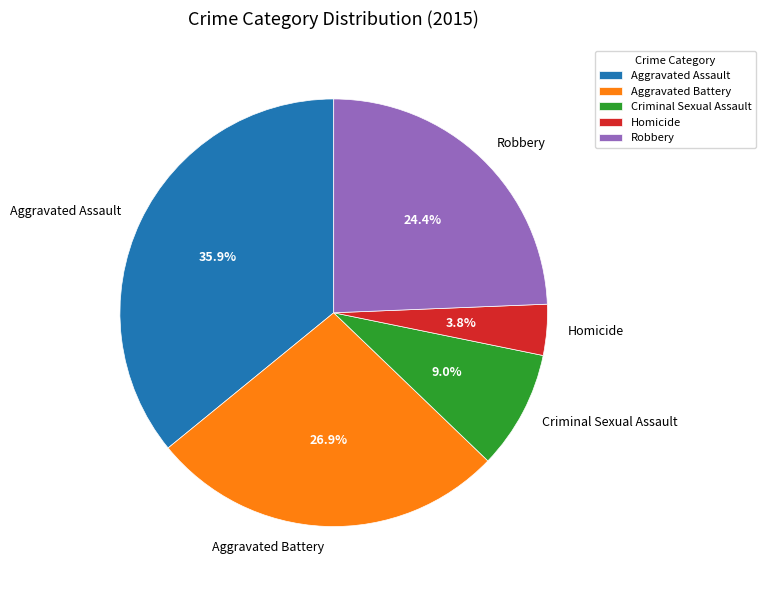

Approximately how many times larger is the value at Homicide compared to Aggravated Battery?

0.1